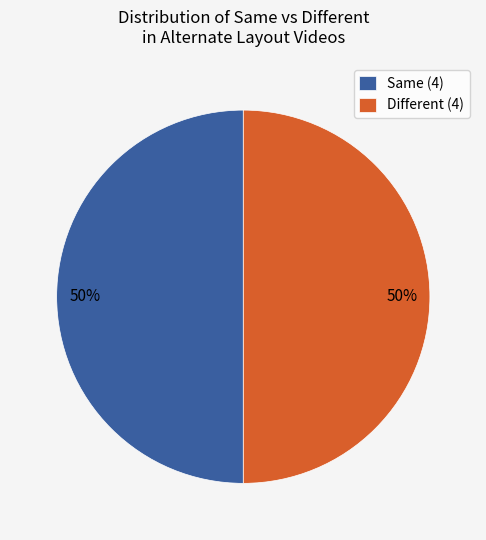

How many segments does this pie chart have?

2